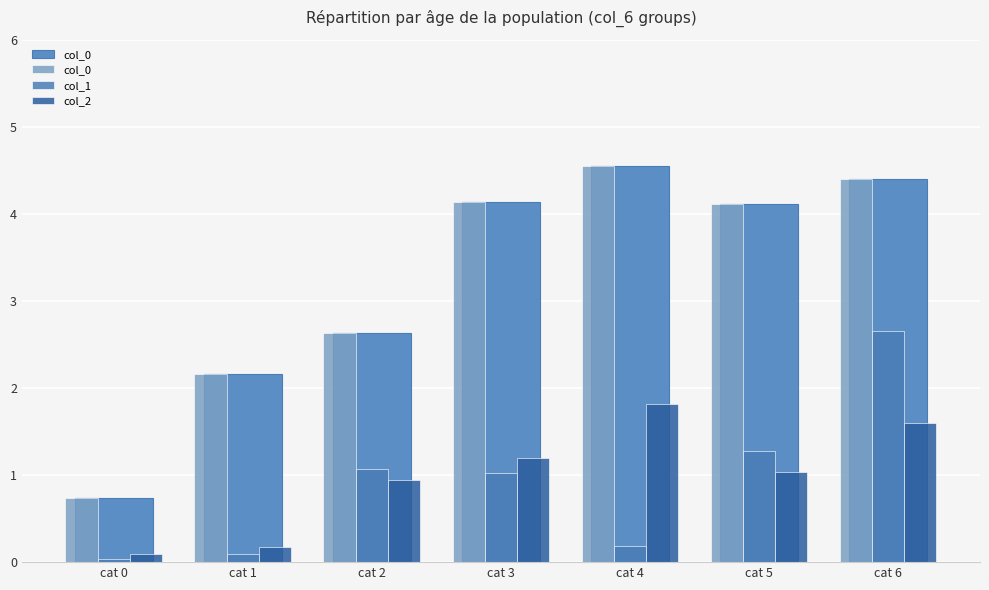

Reading left to right, list all the values displayed in this chart.

col_0: 0.7	2.2	2.6	4.1	4.5	4.1	4.4
col_1: 0.0	0.1	1.1	1.0	0.2	1.3	2.7
col_2: 0.1	0.2	0.9	1.2	1.8	1.0	1.6